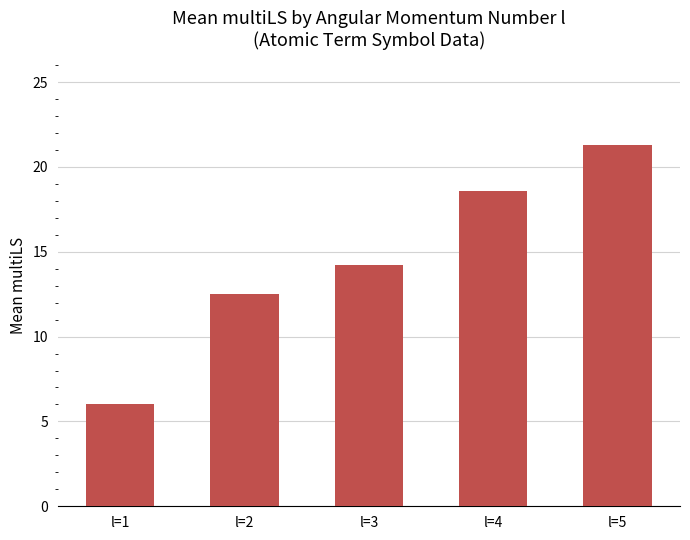

True or false: the data shows 12.5 at l=2.

True